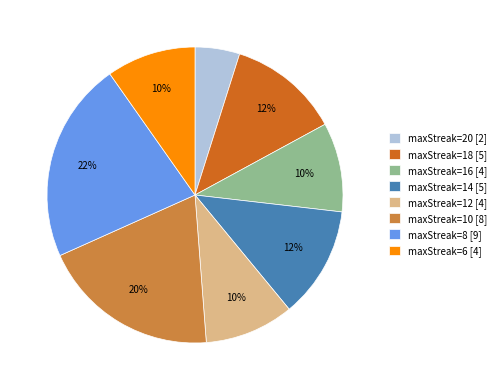

How many segments does this pie chart have?

8